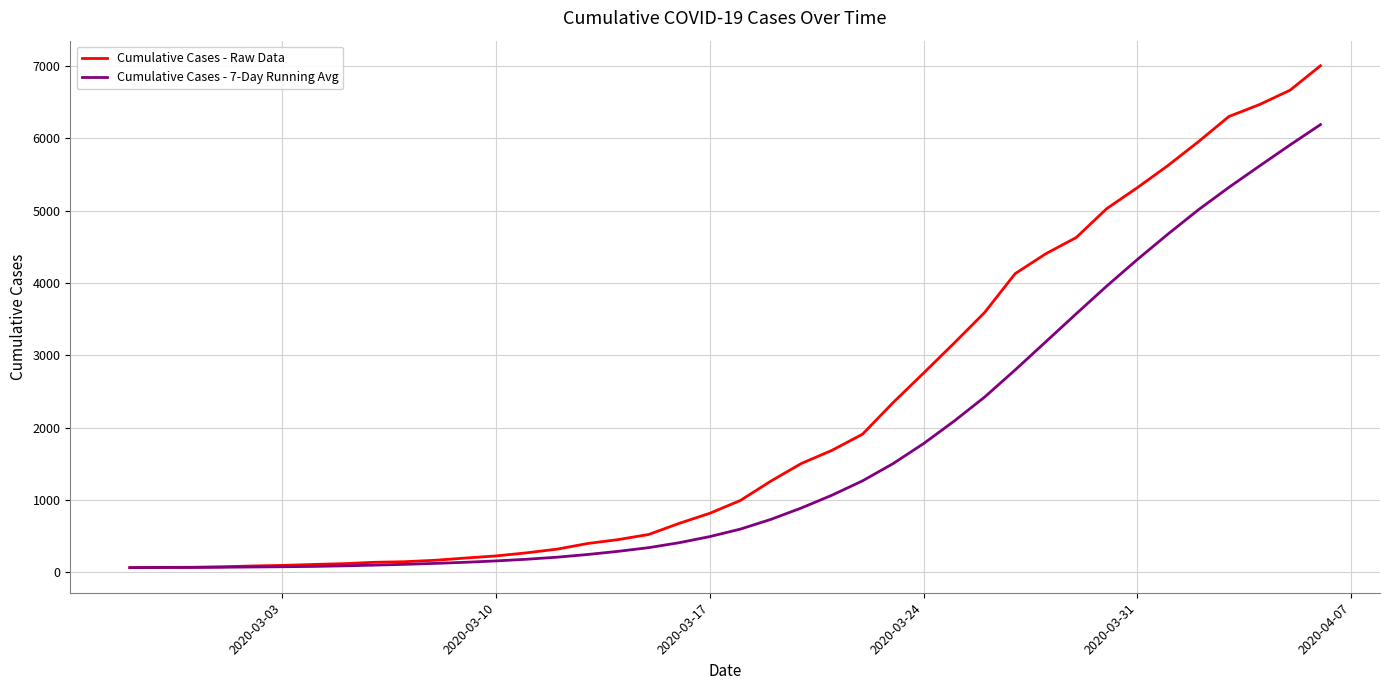

Which series has the largest range (max minus min)?

Cumulative Cases - Raw Data